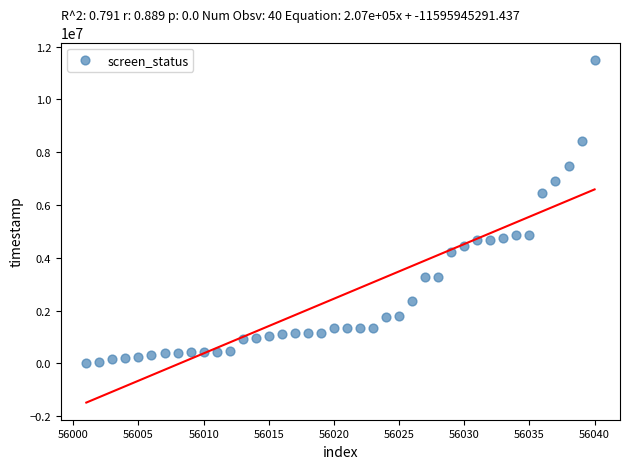

What Y value in the scatter plot is closest to 5752138?

6464961